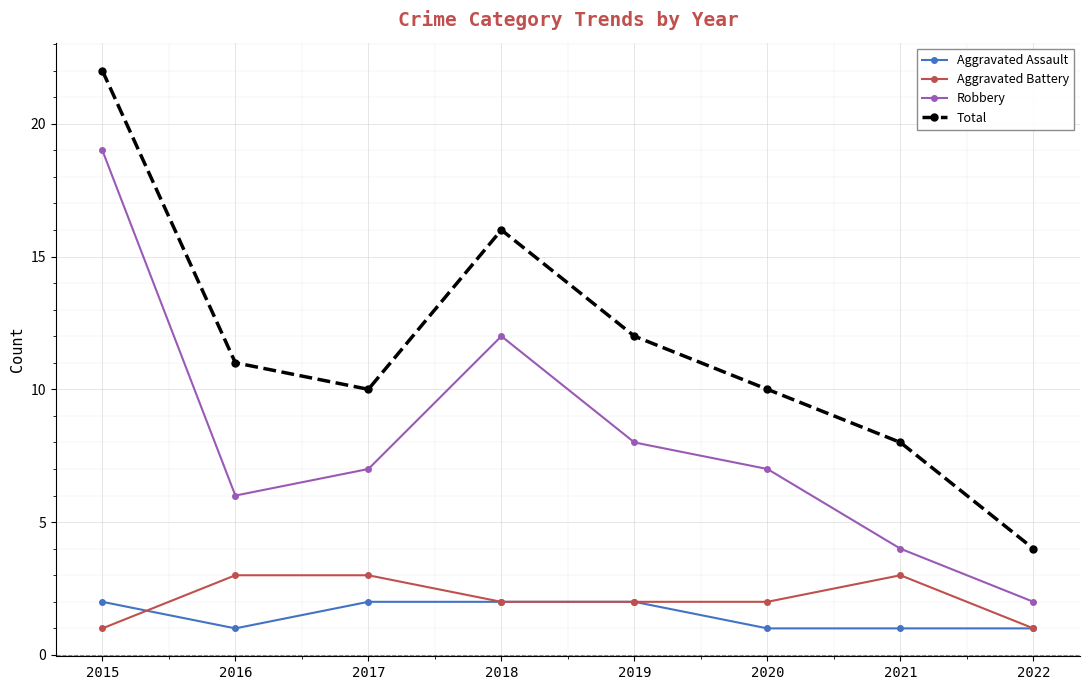

The Aggravated Battery series shows 2 at 2019. True or false?

True